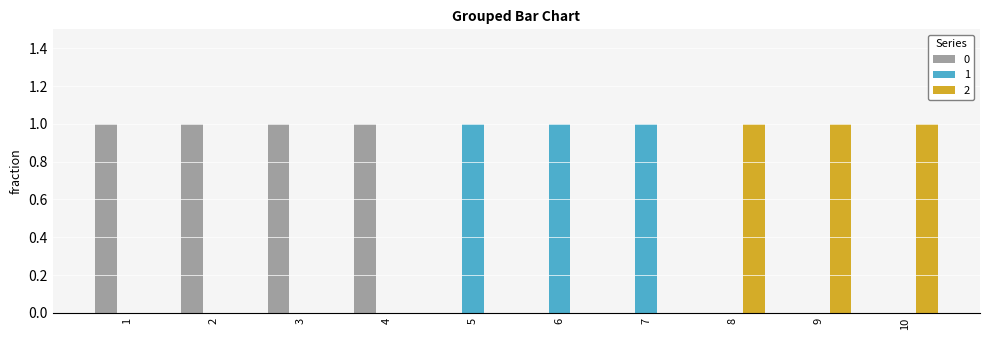

What is the total value across all series at 3?

1